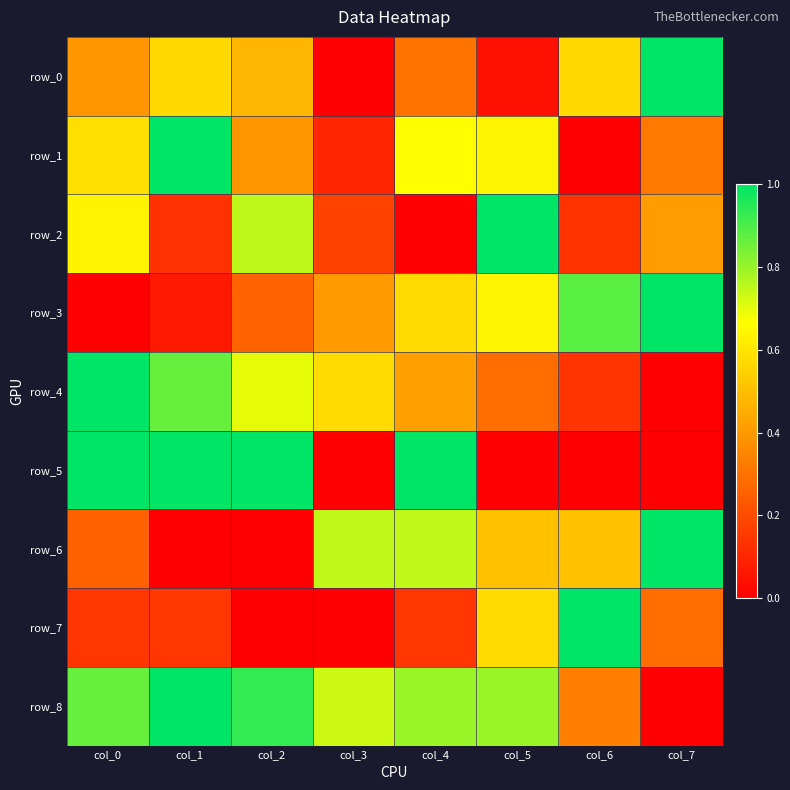

What is the average value of the row_2 series?

0.4